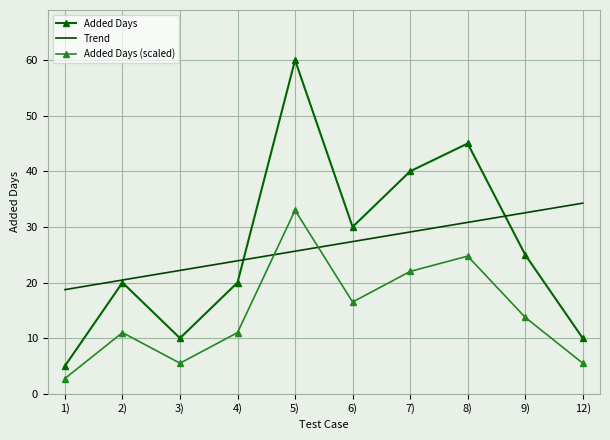

At which label does Added Days reach its minimum?

1)